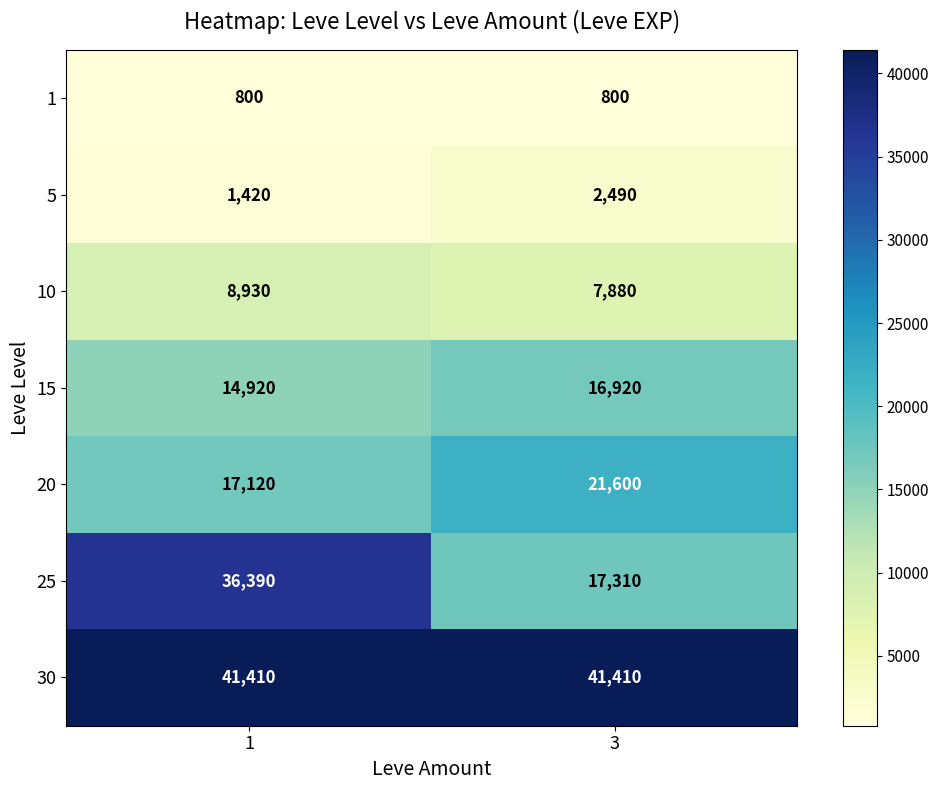

What is the spread (max minus min) of values at 3?

40610